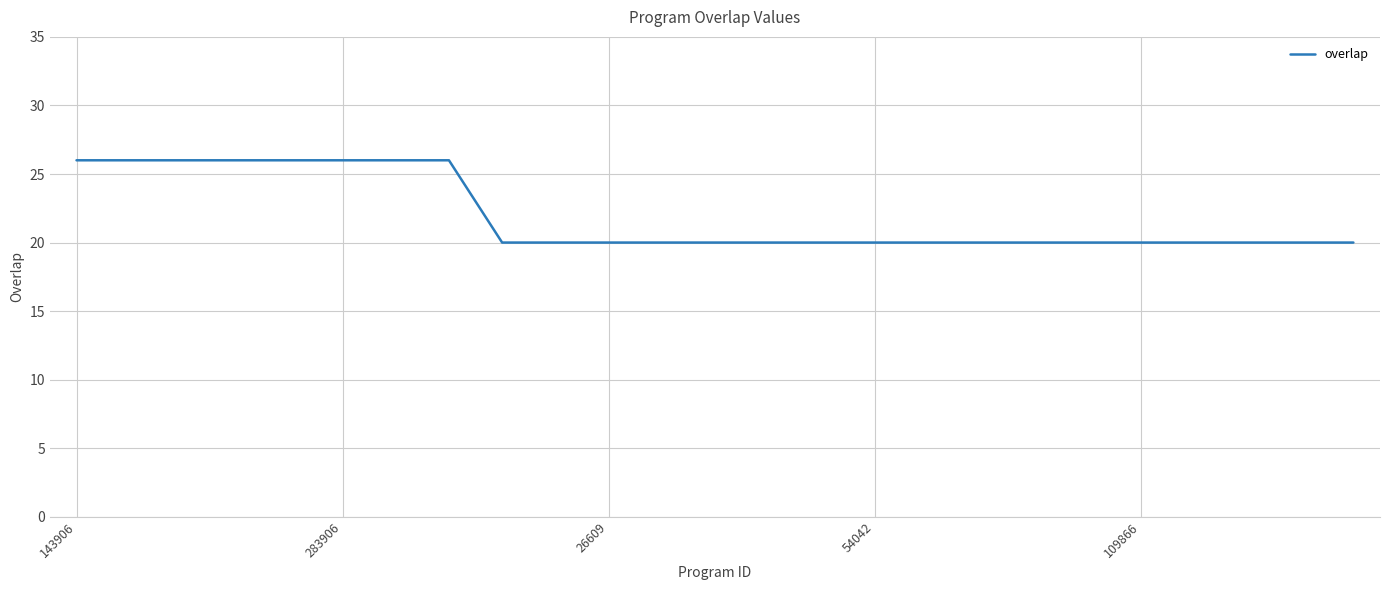

What is the minimum value shown in the chart?

20